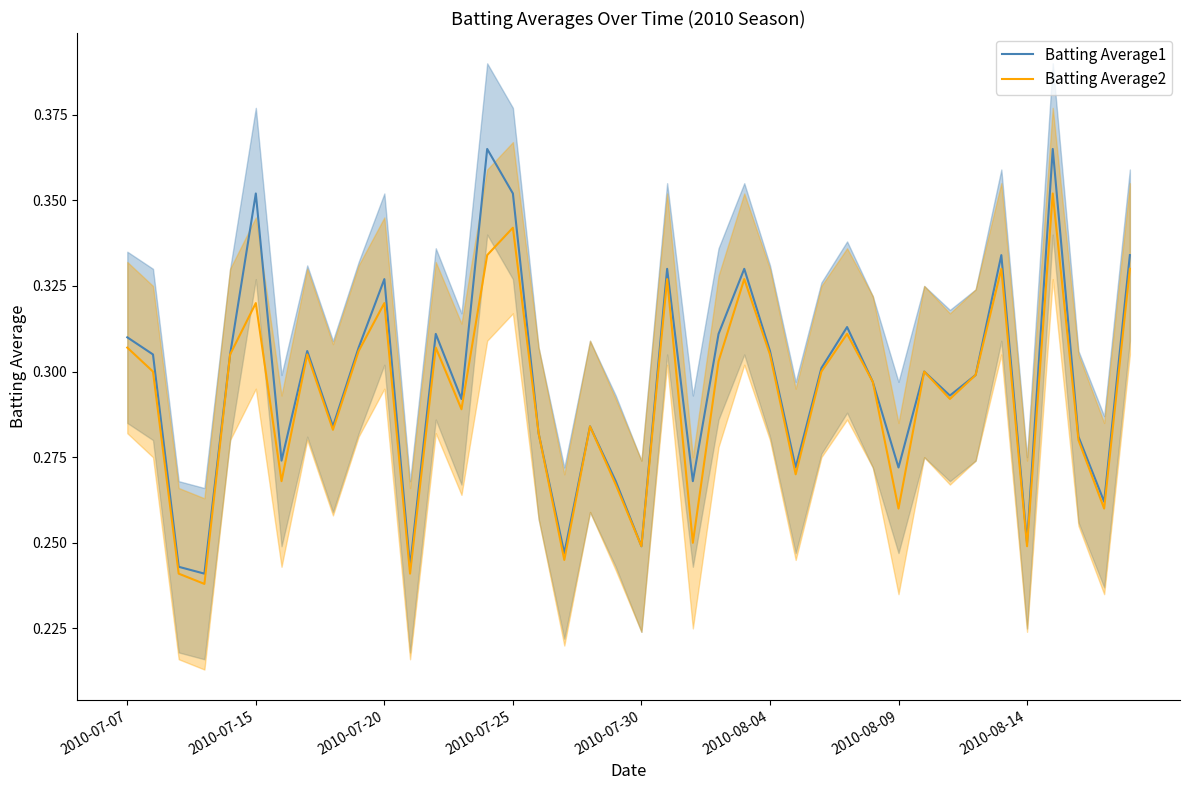

Is it true that Batting Average2 equals 0.2 at 17?

False